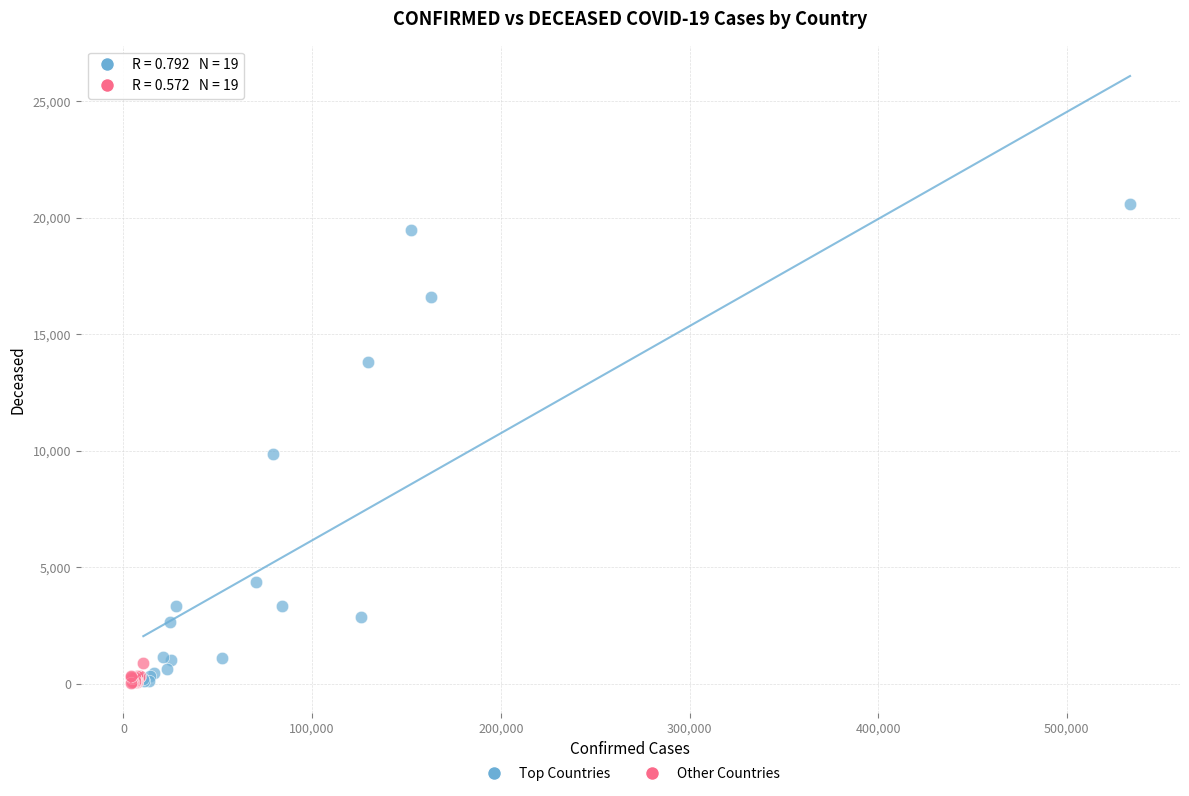

Which series has the widest spread of Y values?

Top Countries